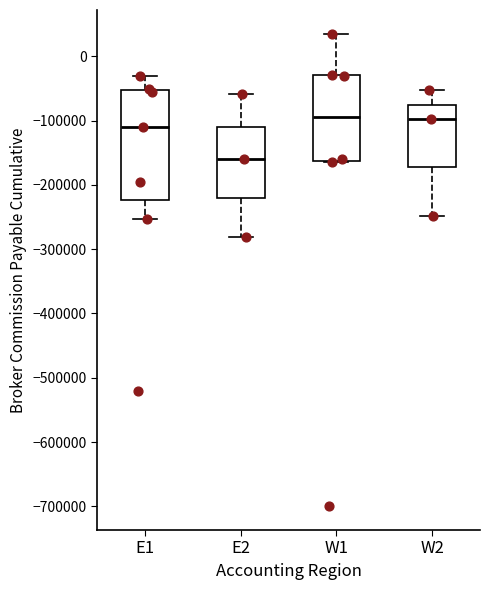

Where does the upper whisker of the box for W1 end on the y-axis? The values are not printed on the chart, so give them approximately, as read against the axis.

40000